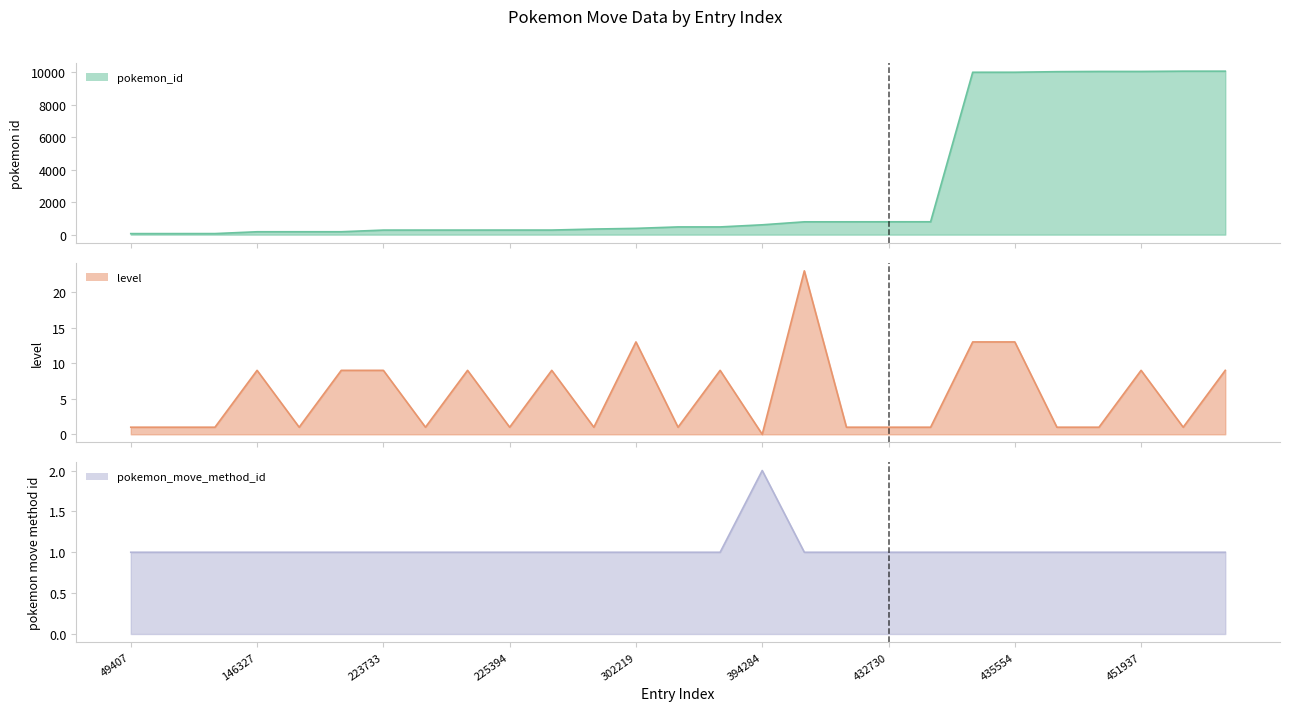

How many interior local peaks does the level series have?

7